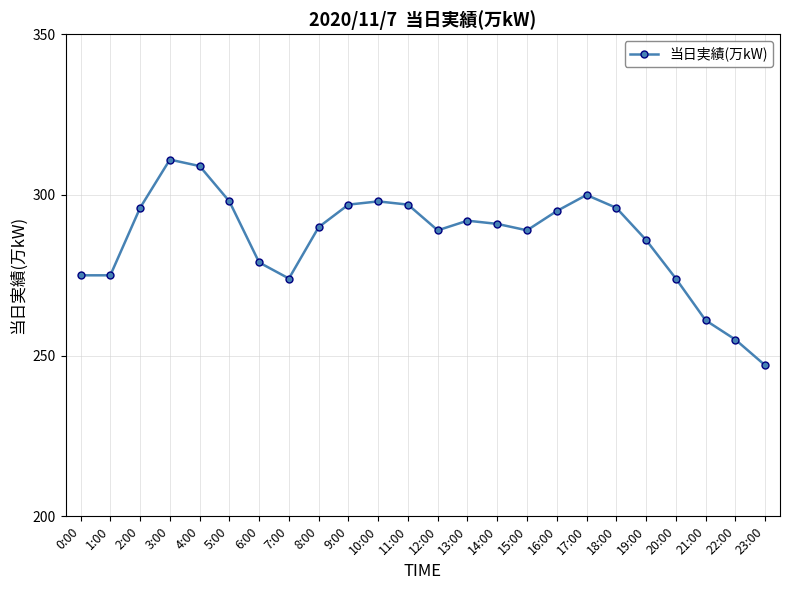

How many distinct data groups are displayed?

1